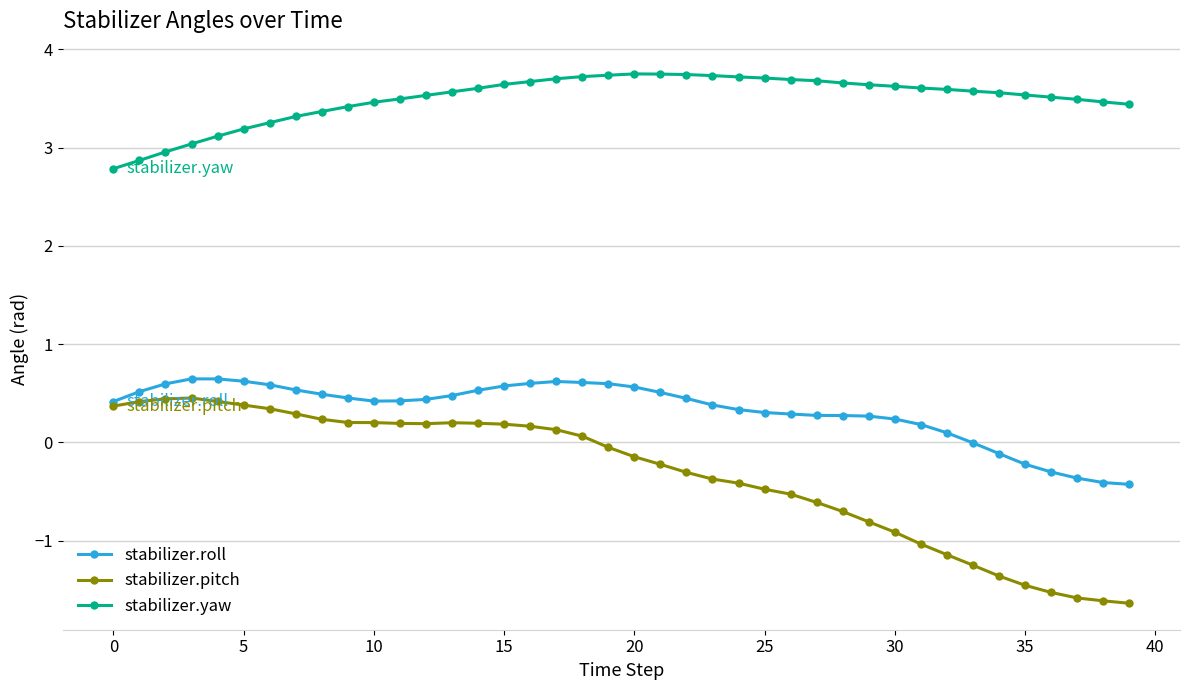

True or false: stabilizer.roll has more than 1 points higher than both neighbors.

True